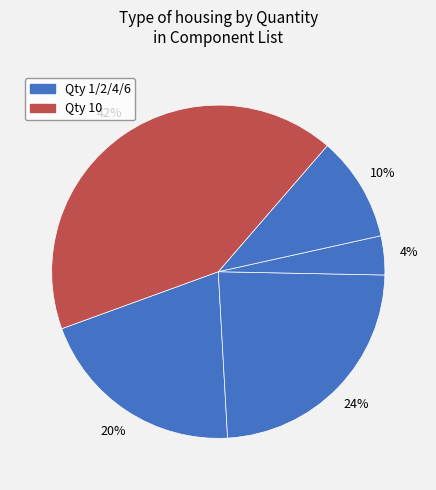

How many slices are in this pie chart?

5